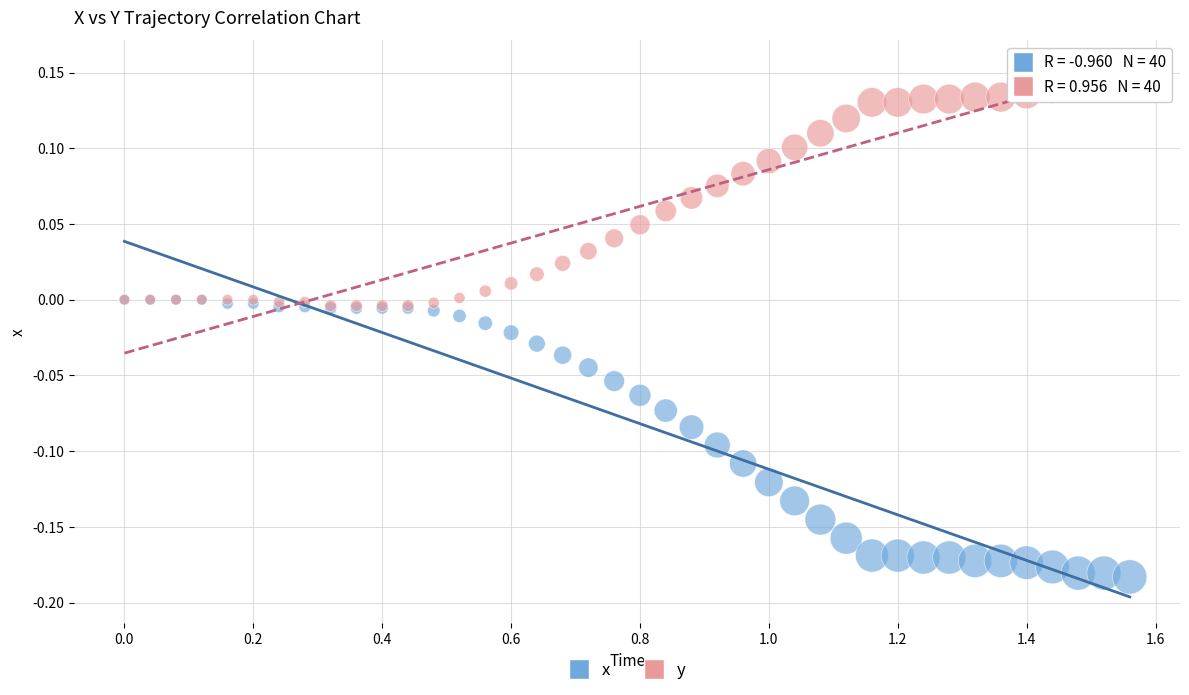

What are all the series names shown in the legend?

x, y